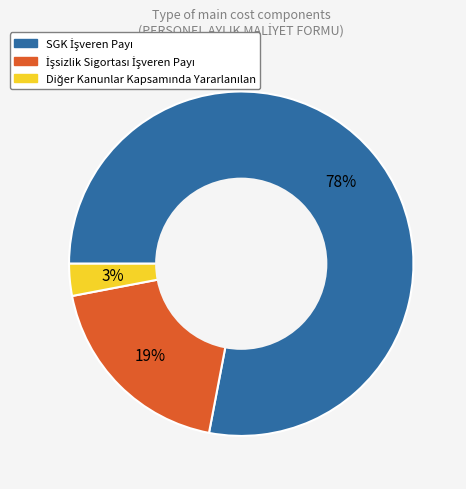

Does any single category account for the majority?

Yes